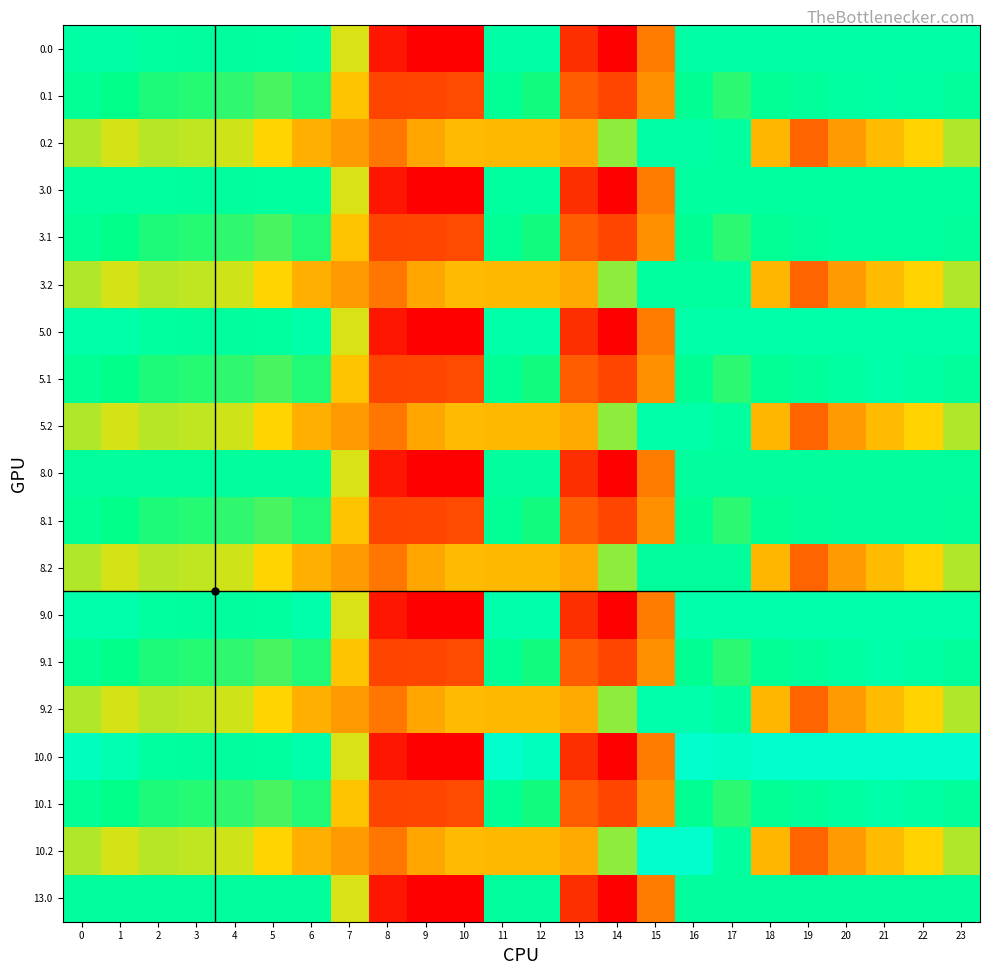

Reading left to right, what are all the values shown in this chart?

0.0: 0=420.0	1=420.0	2=410.3	3=404.4	4=404.9	5=410.8	6=420.0	7=270.7	8=35.0	9=0.0	10=0.0	11=420.0	12=420.0	13=70.2	14=0.3	15=172.8	16=420.0	17=420.0	18=420.0	19=420.0	20=420.0	21=420.0	22=420.0	23=420.0
0.1: 0=384.6	1=361.1	2=347.9	3=342.7	4=339.6	5=329.5	6=345.2	7=234.9	8=102.3	9=104.8	10=114.0	11=384.7	12=350.8	13=141.2	14=105.5	15=190.4	16=380.5	17=340.1	18=388.5	19=399.7	20=414.5	21=420.0	22=419.9	23=399.4
0.2: 0=287.1	1=272.7	2=285.5	3=281.0	4=274.4	5=248.1	6=216.4	7=199.0	8=169.5	9=209.6	10=228.0	11=225.2	12=224.3	13=212.2	14=301.9	15=420.0	16=420.0	17=409.5	18=223.1	19=151.1	20=199.2	21=226.4	22=247.4	23=287.5
3.0: 0=410.0	1=410.0	2=410.0	3=404.4	4=404.9	5=410.0	6=410.0	7=270.7	8=35.0	9=0.0	10=0.0	11=410.0	12=410.0	13=70.2	14=0.3	15=172.8	16=410.0	17=410.0	18=410.0	19=410.0	20=410.0	21=410.0	22=410.0	23=410.0
3.1: 0=384.6	1=361.1	2=347.9	3=342.7	4=339.6	5=329.5	6=345.2	7=234.9	8=102.3	9=104.8	10=114.0	11=384.7	12=350.8	13=141.2	14=105.5	15=190.4	16=380.5	17=340.1	18=388.5	19=399.7	20=410.0	21=410.0	22=410.0	23=399.4
3.2: 0=287.1	1=272.7	2=285.5	3=281.0	4=274.4	5=248.1	6=216.4	7=199.0	8=169.5	9=209.6	10=228.0	11=225.2	12=224.3	13=212.2	14=301.9	15=410.0	16=410.0	17=409.5	18=223.1	19=151.1	20=199.2	21=226.4	22=247.4	23=287.5
5.0: 0=433.0	1=433.0	2=410.3	3=404.4	4=404.9	5=410.8	6=433.0	7=270.7	8=35.0	9=0.0	10=0.0	11=433.0	12=433.0	13=70.2	14=0.3	15=172.8	16=433.0	17=433.0	18=433.0	19=433.0	20=433.0	21=433.0	22=433.0	23=433.0
5.1: 0=384.6	1=361.1	2=347.9	3=342.7	4=339.6	5=329.5	6=345.2	7=234.9	8=102.3	9=104.8	10=114.0	11=384.7	12=350.8	13=141.2	14=105.5	15=190.4	16=380.5	17=340.1	18=388.5	19=399.7	20=414.5	21=432.4	22=419.9	23=399.4
5.2: 0=287.1	1=272.7	2=285.5	3=281.0	4=274.4	5=248.1	6=216.4	7=199.0	8=169.5	9=209.6	10=228.0	11=225.2	12=224.3	13=212.2	14=301.9	15=433.0	16=433.0	17=409.5	18=223.1	19=151.1	20=199.2	21=226.4	22=247.4	23=287.5
8.0: 0=405.0	1=405.0	2=405.0	3=404.4	4=404.9	5=405.0	6=405.0	7=270.7	8=35.0	9=0.0	10=0.0	11=405.0	12=405.0	13=70.2	14=0.3	15=172.8	16=405.0	17=405.0	18=405.0	19=405.0	20=405.0	21=405.0	22=405.0	23=405.0
8.1: 0=384.6	1=361.1	2=347.9	3=342.7	4=339.6	5=329.5	6=345.2	7=234.9	8=102.3	9=104.8	10=114.0	11=384.7	12=350.8	13=141.2	14=105.5	15=190.4	16=380.5	17=340.1	18=388.5	19=399.7	20=405.0	21=405.0	22=405.0	23=399.4
8.2: 0=287.1	1=272.7	2=285.5	3=281.0	4=274.4	5=248.1	6=216.4	7=199.0	8=169.5	9=209.6	10=228.0	11=225.2	12=224.3	13=212.2	14=301.9	15=405.0	16=405.0	17=405.0	18=223.1	19=151.1	20=199.2	21=226.4	22=247.4	23=287.5
9.0: 0=438.0	1=438.0	2=410.3	3=404.4	4=404.9	5=410.8	6=435.0	7=270.7	8=35.0	9=0.0	10=0.0	11=438.0	12=438.0	13=70.2	14=0.3	15=172.8	16=438.0	17=438.0	18=438.0	19=438.0	20=438.0	21=438.0	22=438.0	23=438.0
9.1: 0=384.6	1=361.1	2=347.9	3=342.7	4=339.6	5=329.5	6=345.2	7=234.9	8=102.3	9=104.8	10=114.0	11=384.7	12=350.8	13=141.2	14=105.5	15=190.4	16=380.5	17=340.1	18=388.5	19=399.7	20=414.5	21=432.4	22=419.9	23=399.4
9.2: 0=287.1	1=272.7	2=285.5	3=281.0	4=274.4	5=248.1	6=216.4	7=199.0	8=169.5	9=209.6	10=228.0	11=225.2	12=224.3	13=212.2	14=301.9	15=438.0	16=438.0	17=409.5	18=223.1	19=151.1	20=199.2	21=226.4	22=247.4	23=287.5
10.0: 0=482.0	1=449.5	2=410.3	3=404.4	4=404.9	5=410.8	6=435.0	7=270.7	8=35.0	9=0.0	10=0.0	11=512.0	12=477.2	13=70.2	14=0.3	15=172.8	16=512.0	17=493.8	18=512.0	19=512.0	20=512.0	21=512.0	22=512.0	23=511.3
10.1: 0=384.6	1=361.1	2=347.9	3=342.7	4=339.6	5=329.5	6=345.2	7=234.9	8=102.3	9=104.8	10=114.0	11=384.7	12=350.8	13=141.2	14=105.5	15=190.4	16=380.5	17=340.1	18=388.5	19=399.7	20=414.5	21=432.4	22=419.9	23=399.4
10.2: 0=287.1	1=272.7	2=285.5	3=281.0	4=274.4	5=248.1	6=216.4	7=199.0	8=169.5	9=209.6	10=228.0	11=225.2	12=224.3	13=212.2	14=301.9	15=512.0	16=512.0	17=409.5	18=223.1	19=151.1	20=199.2	21=226.4	22=247.4	23=287.5
13.0: 0=405.0	1=405.0	2=405.0	3=404.4	4=404.9	5=405.0	6=405.0	7=270.7	8=35.0	9=0.0	10=0.0	11=405.0	12=405.0	13=70.2	14=0.3	15=172.8	16=405.0	17=405.0	18=405.0	19=405.0	20=405.0	21=405.0	22=405.0	23=405.0